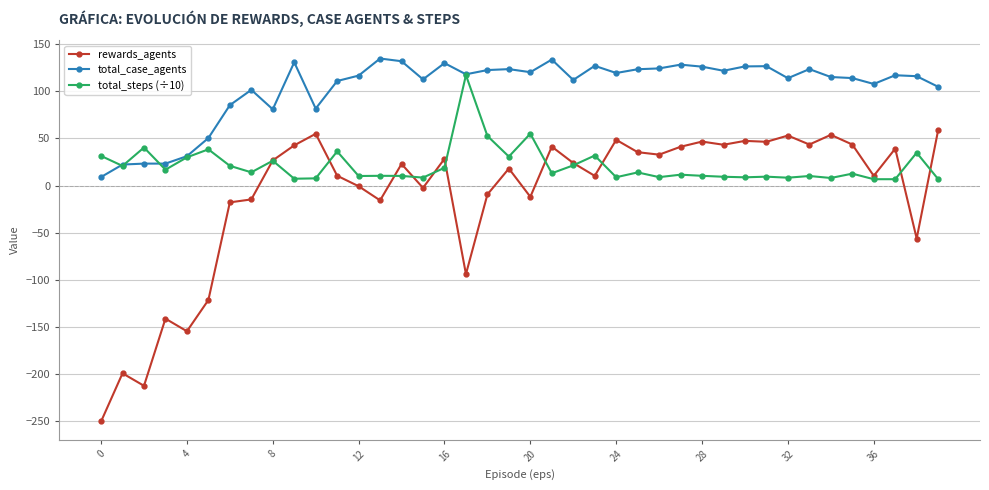

True or false: total_case_agents has more than 0 interior local peaks.

True